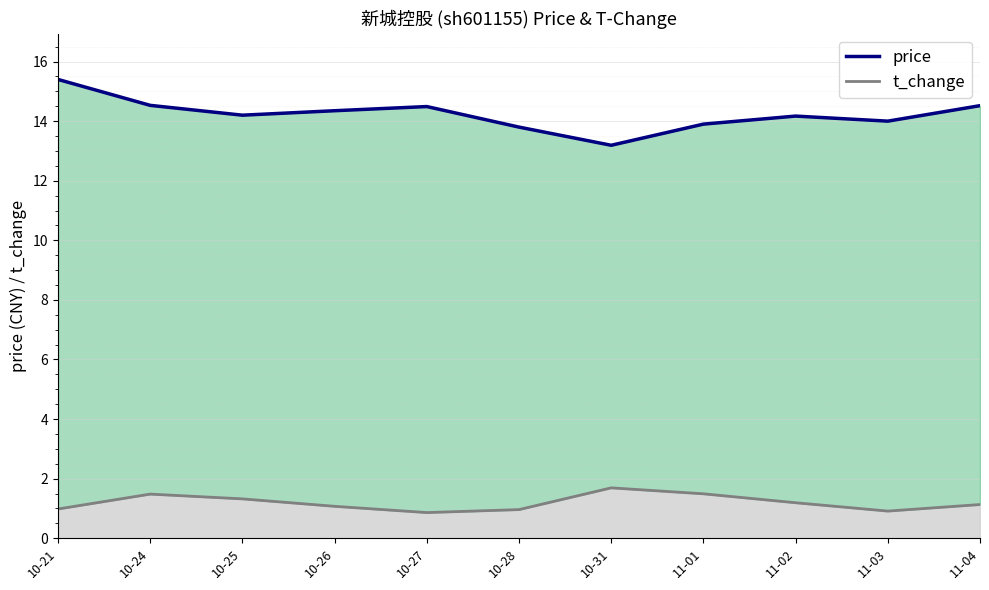

What value does the t_change line series have at 10-26?

1.1